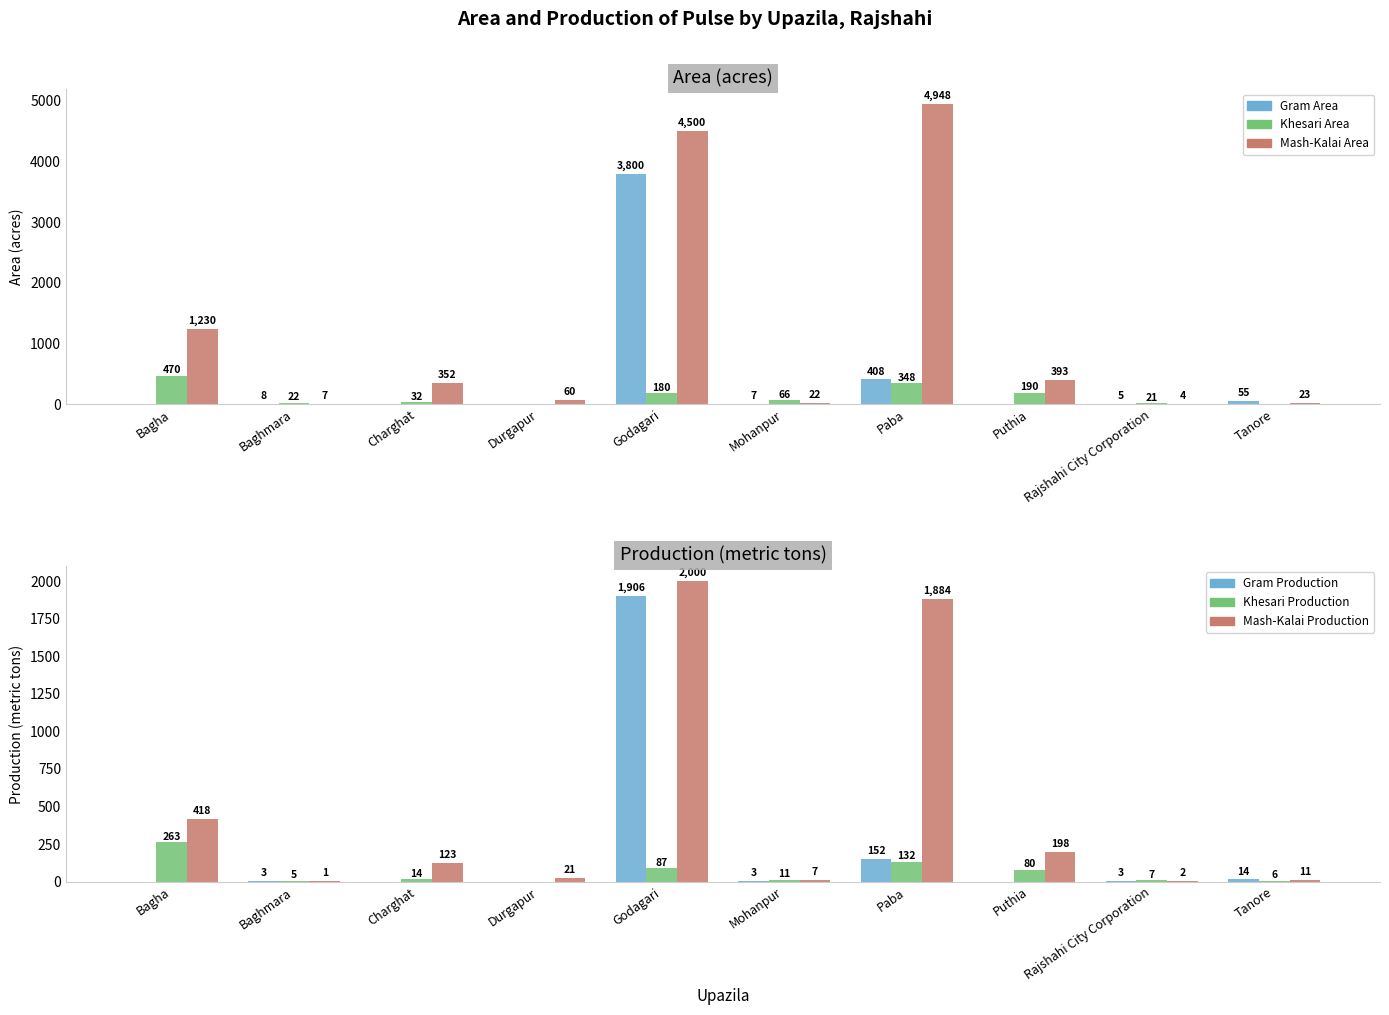

What is the average value of the Mash-Kalai Production series?

466